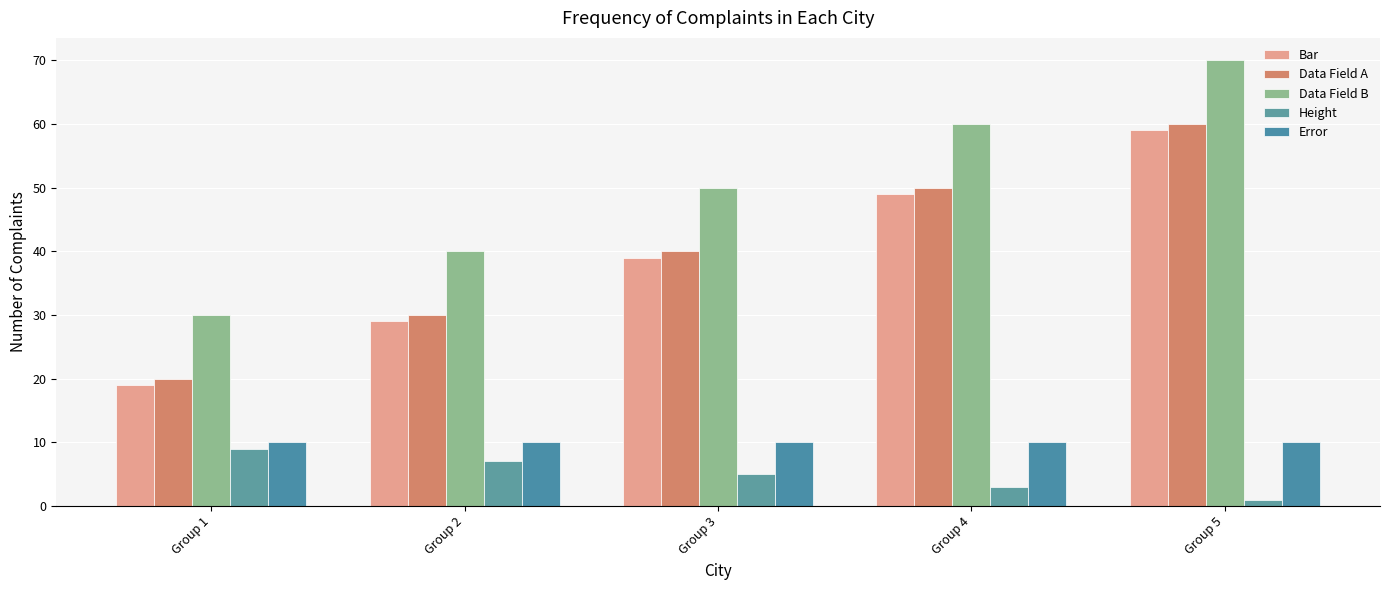

Count the number of categories in the chart.

5